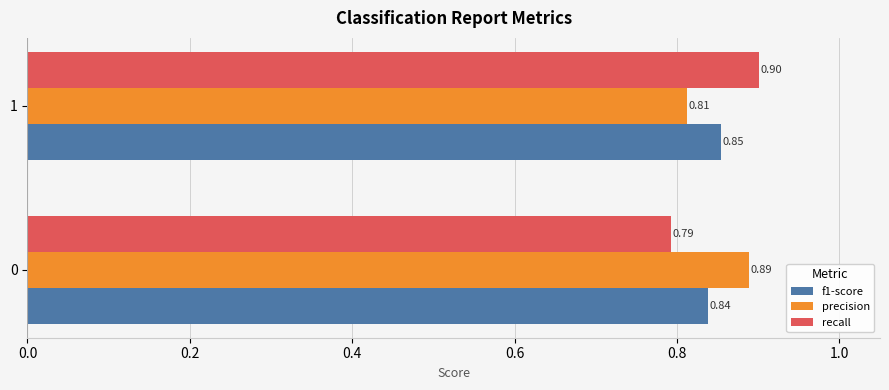

List the labels in order of recall value, largest first.

1, 0